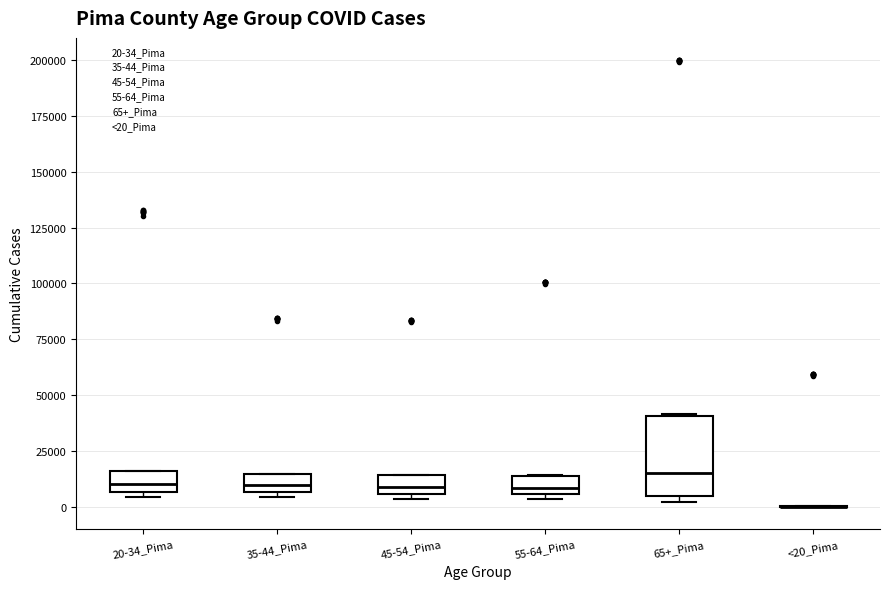

Reading left to right, read every box against the y-axis: the position of its median line, the range the box covers, and the ends of its whiskers. The values are not printed on the chart, so give them approximately, as read against the axis.

20-34_Pima: median 10000, box 5000 to 15000, whiskers 5000 (just below the box's lower edge) to 15000
35-44_Pima: median 10000, box 5000 to 15000, whiskers 5000 (just below the box's lower edge) to 15000
45-54_Pima: median 10000, box 5000 to 15000, whiskers 5000 (just below the box's lower edge) to 15000
55-64_Pima: median 10000, box 5000 to 15000, whiskers 5000 (just below the box's lower edge) to 15000
65+_Pima: median 15000, box 5000 to 40000, whiskers 0 to 40000
<20_Pima: box collapsed to a line at 0, whiskers 0 to 0